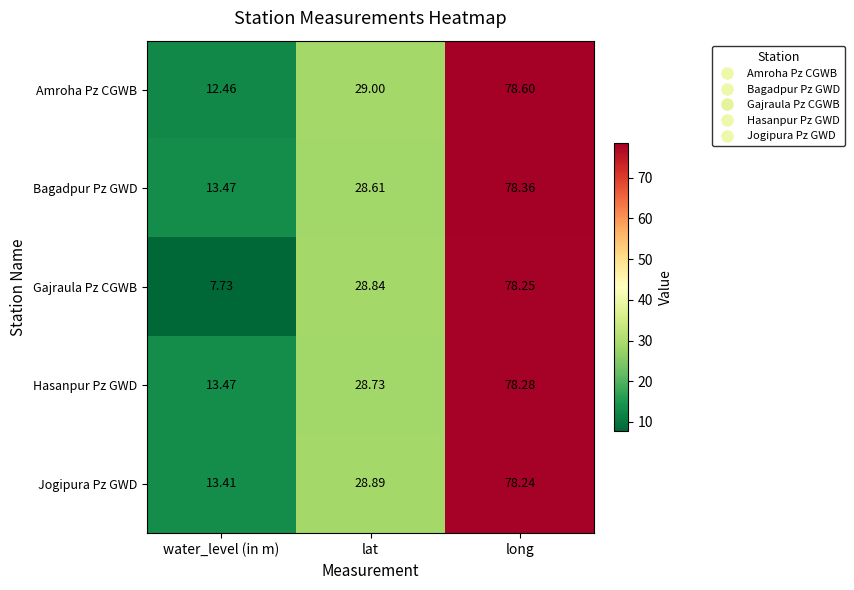

At which label is Amroha Pz CGWB closest to 45?

lat